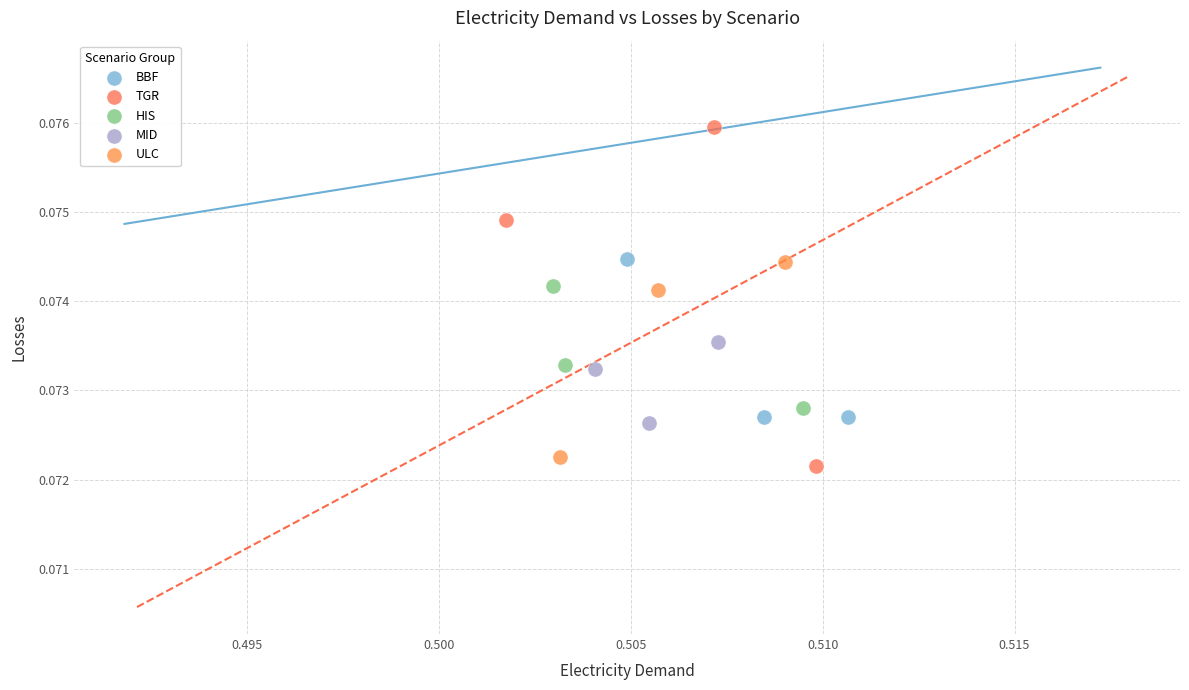

Which series reaches the maximum Y coordinate?

TGR